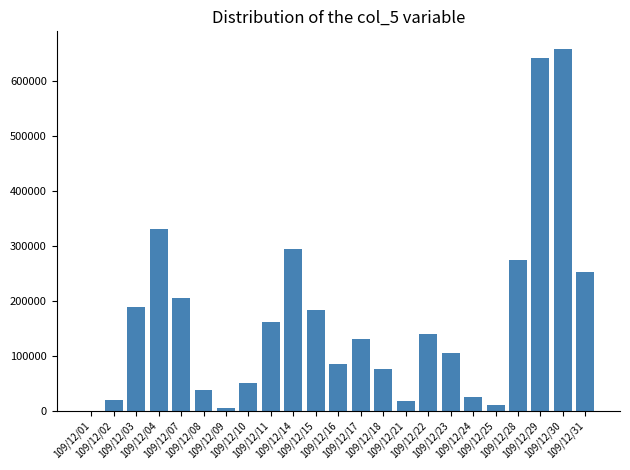

The chart shows a value of 0 at 109/12/01. True or false?

True